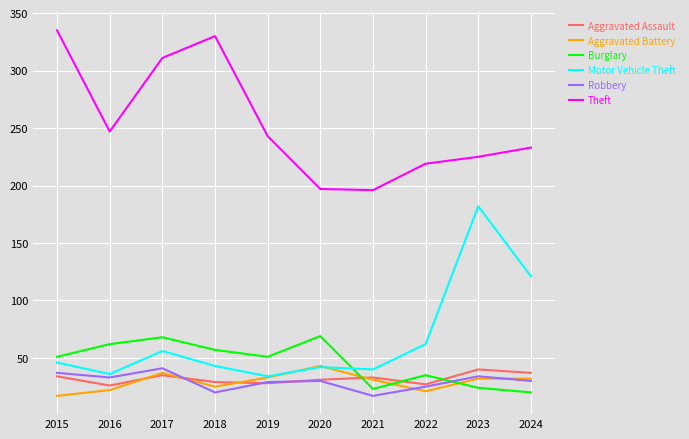

In Robbery, how many points are higher than both neighbors (excluding endpoints)?

3